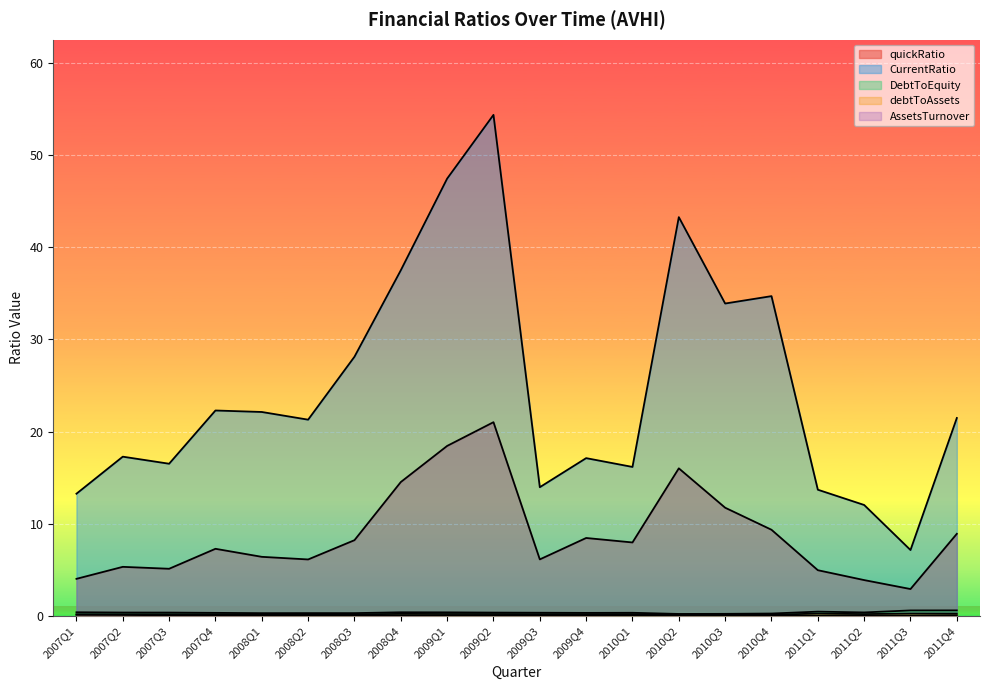

Where is the first local minimum for debtToAssets?

2008Q1